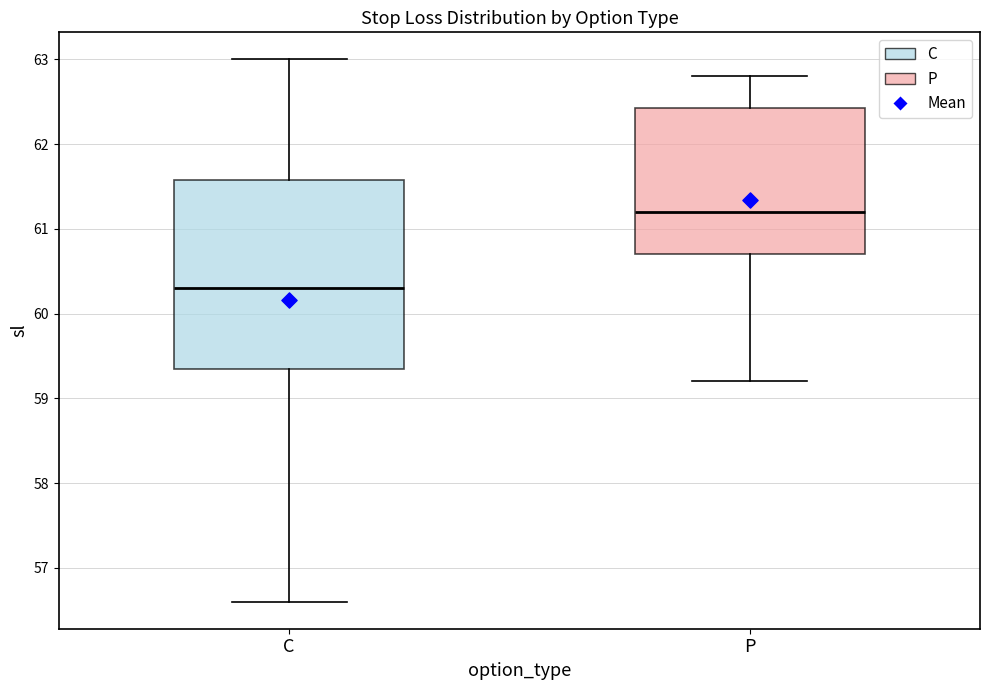

Where is the upper edge of the box for P on the y-axis? The values are not printed on the chart, so give them approximately, as read against the axis.

62.4